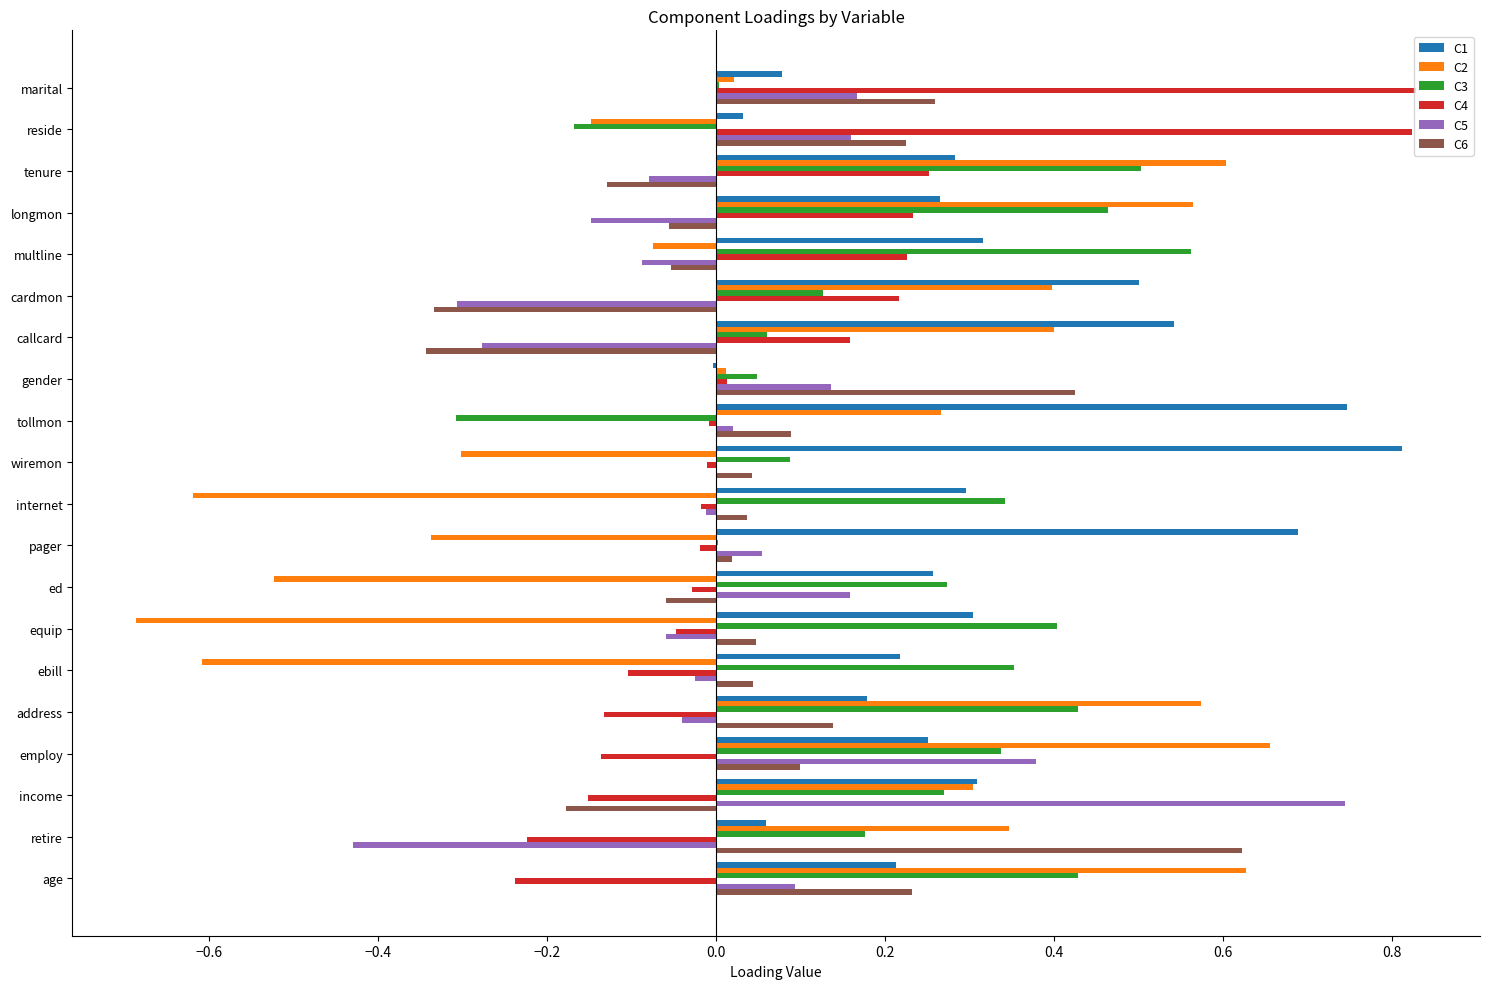

Which series has the largest total across all categories?

C1